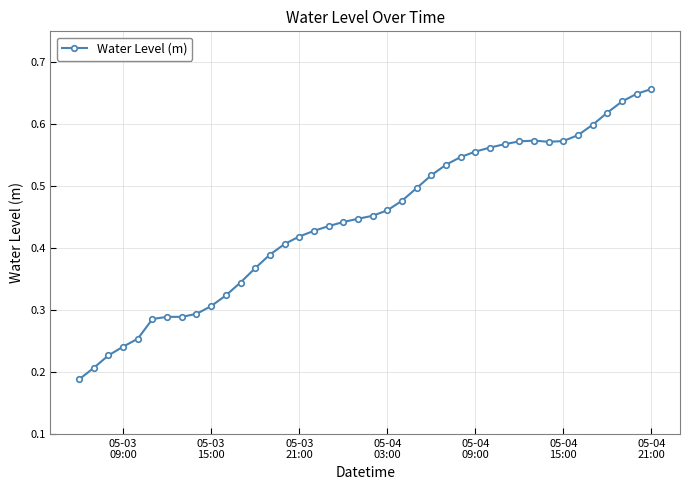

What is the sum of all values?

17.8